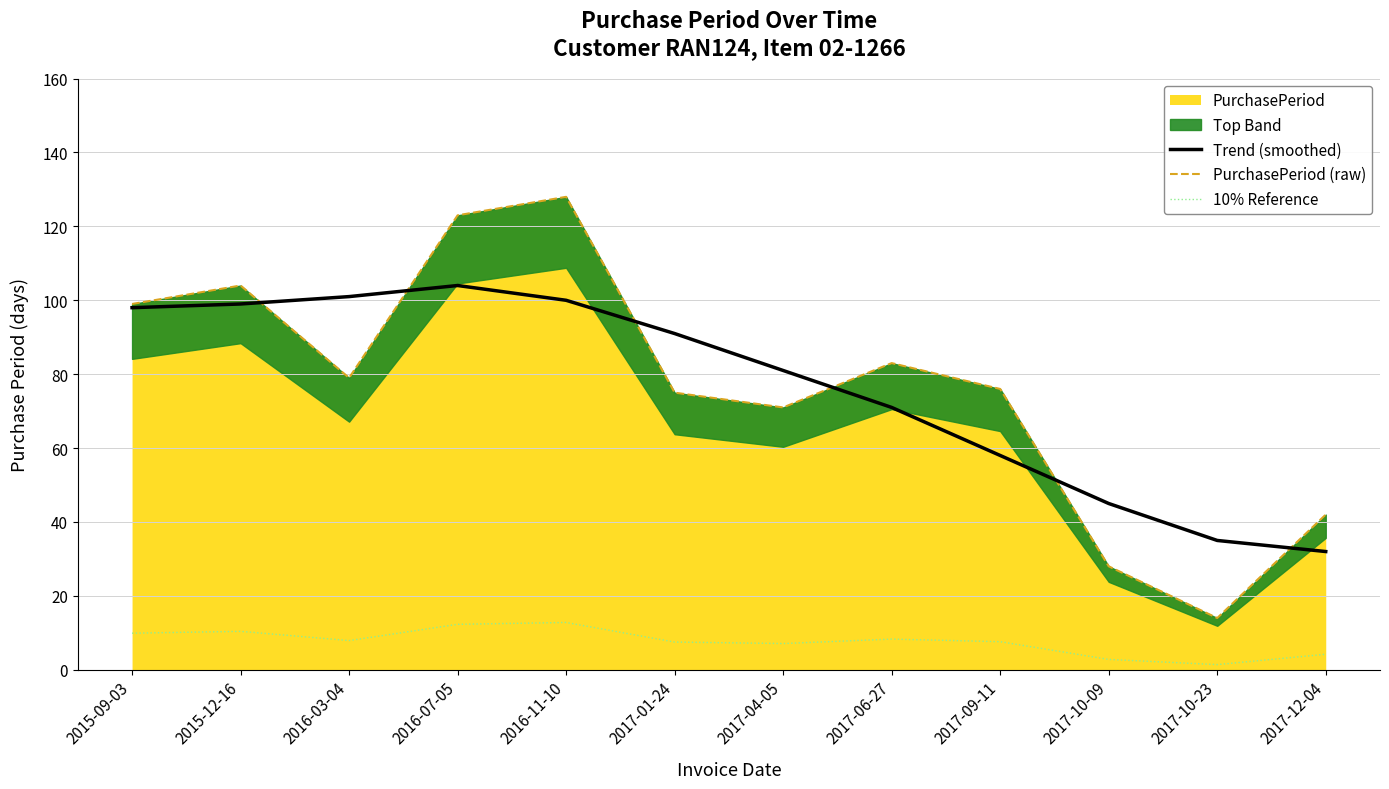

What is the label of the 1st point from the right?

2017-12-04